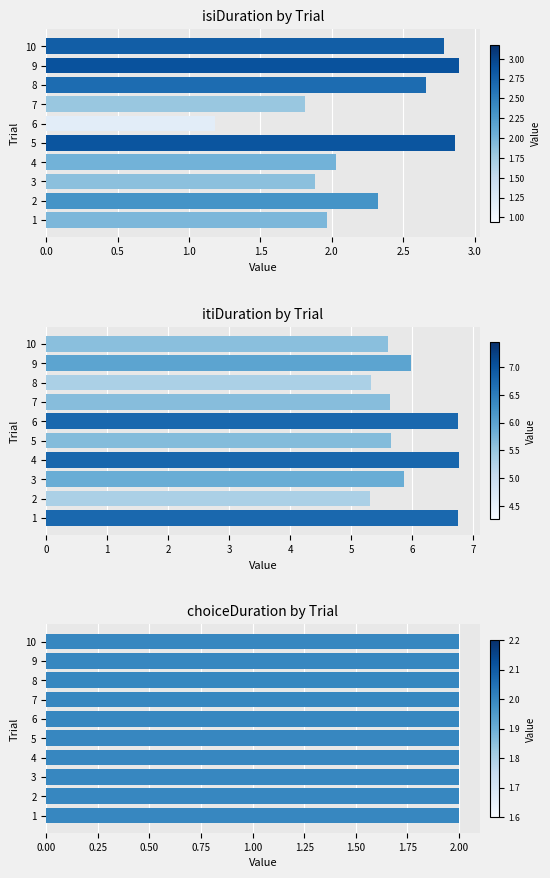

What value does the itiDuration series have at 6?

6.8